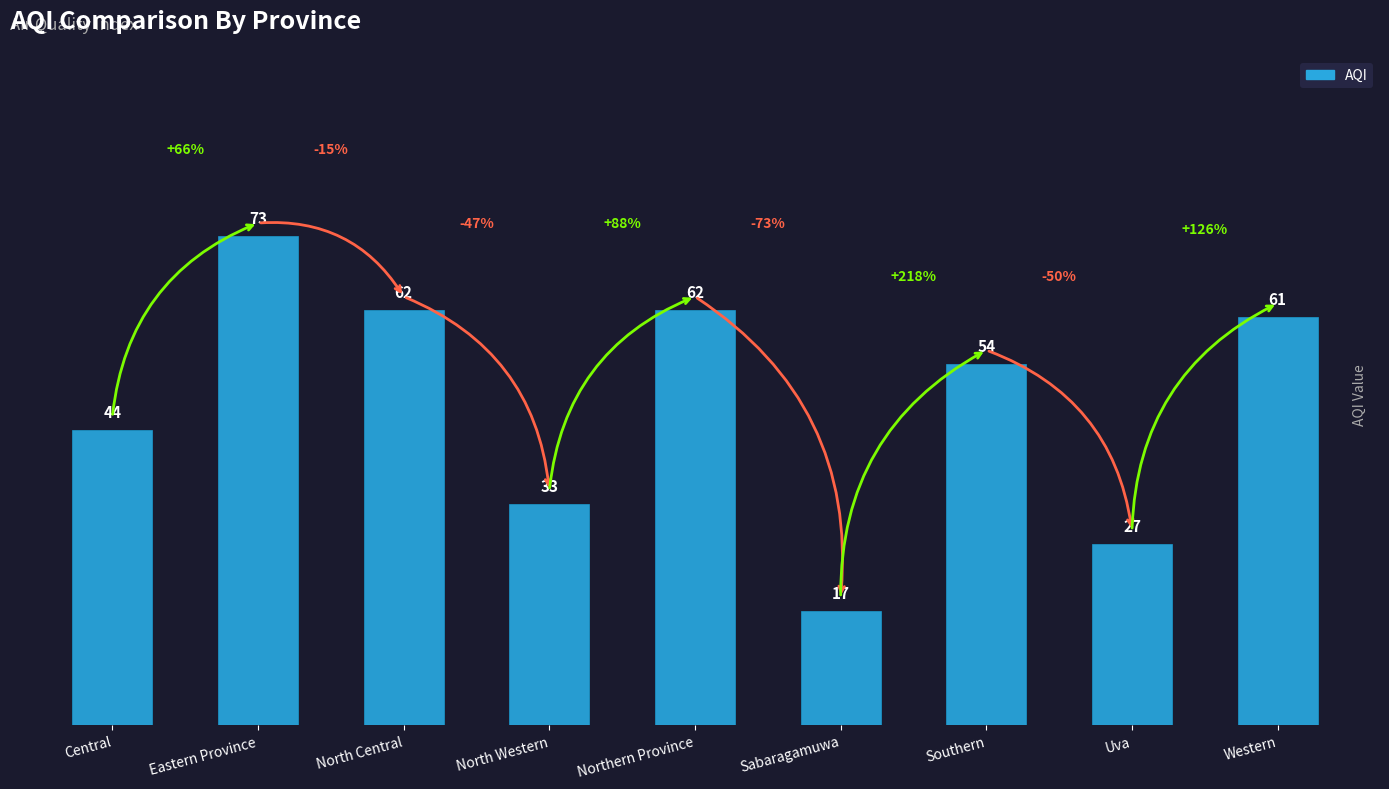

What is the average value?

48